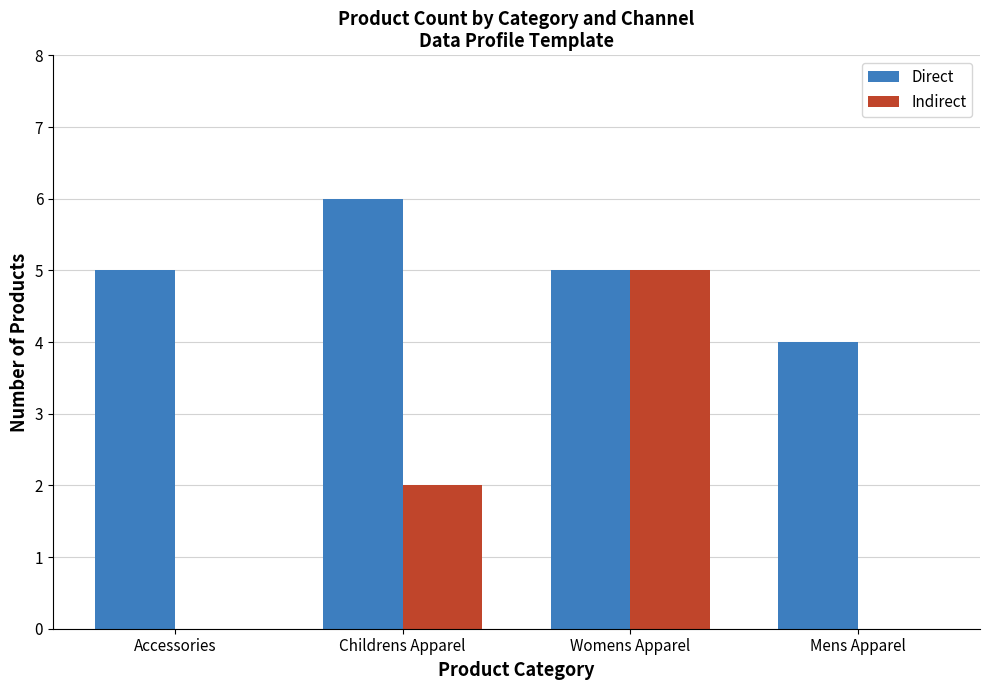

Between Womens Apparel and Mens Apparel, which series saw the biggest shift?

Indirect